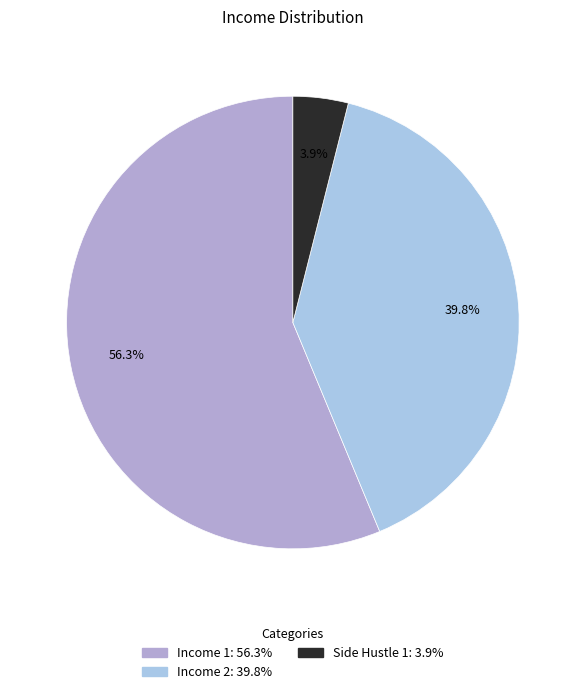

True or false: Income 1 accounts for 56% of the total.

True